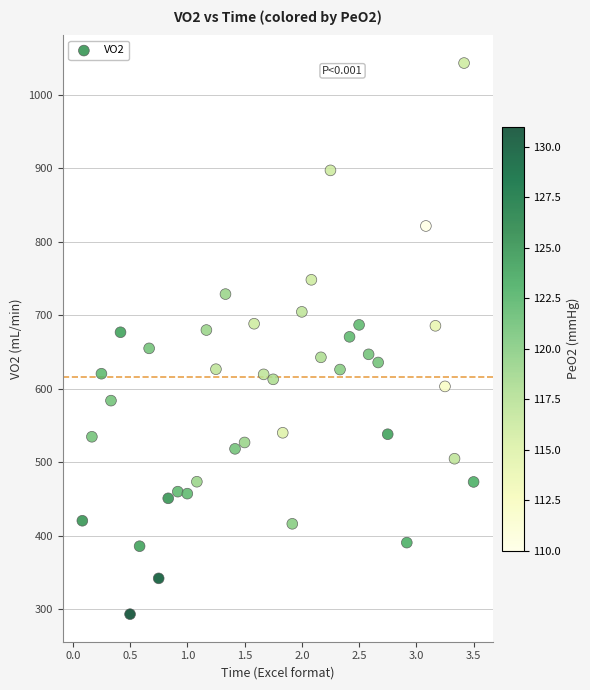

What is the range of Y values (max minus min)?

750.2